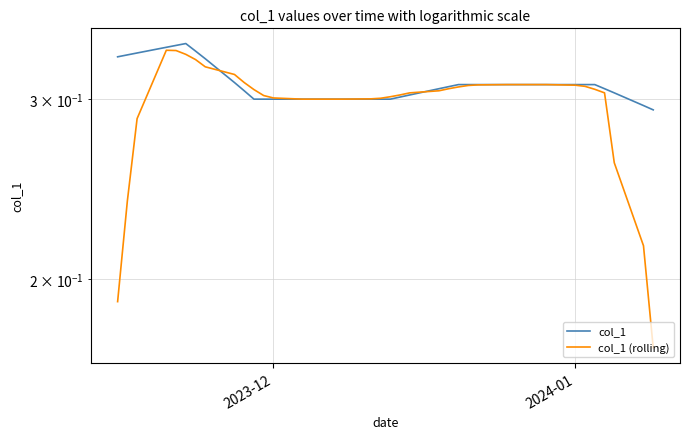

The value of col_1 at 6 is 0.5. True or false?

False